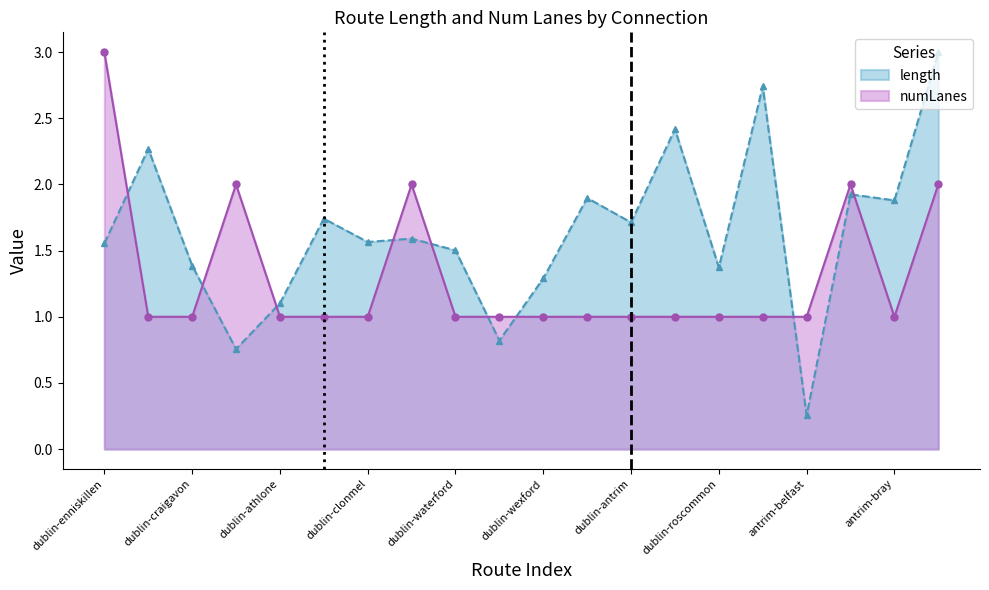

Does the chart display data point markers on the line(s)?

Yes